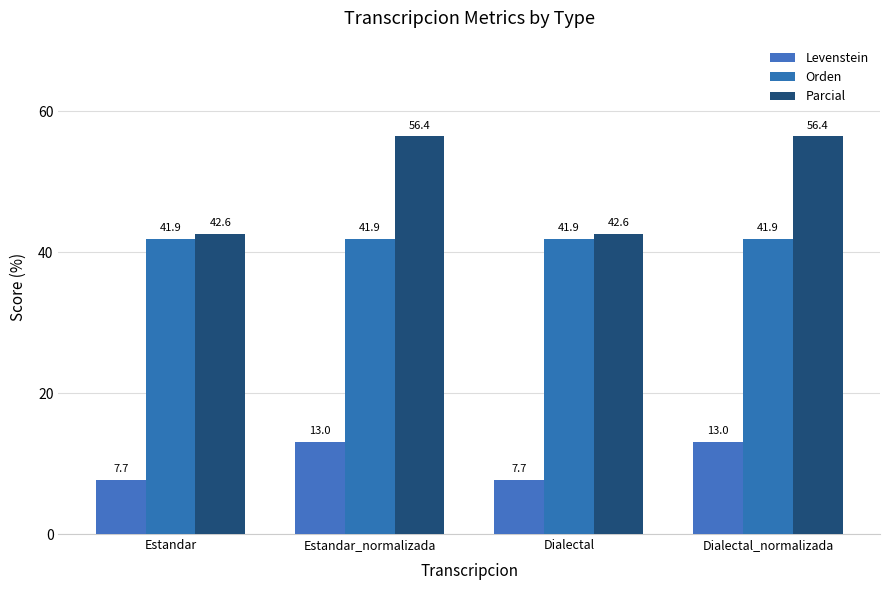

What are all the series names shown in the legend?

Levenstein, Orden, Parcial